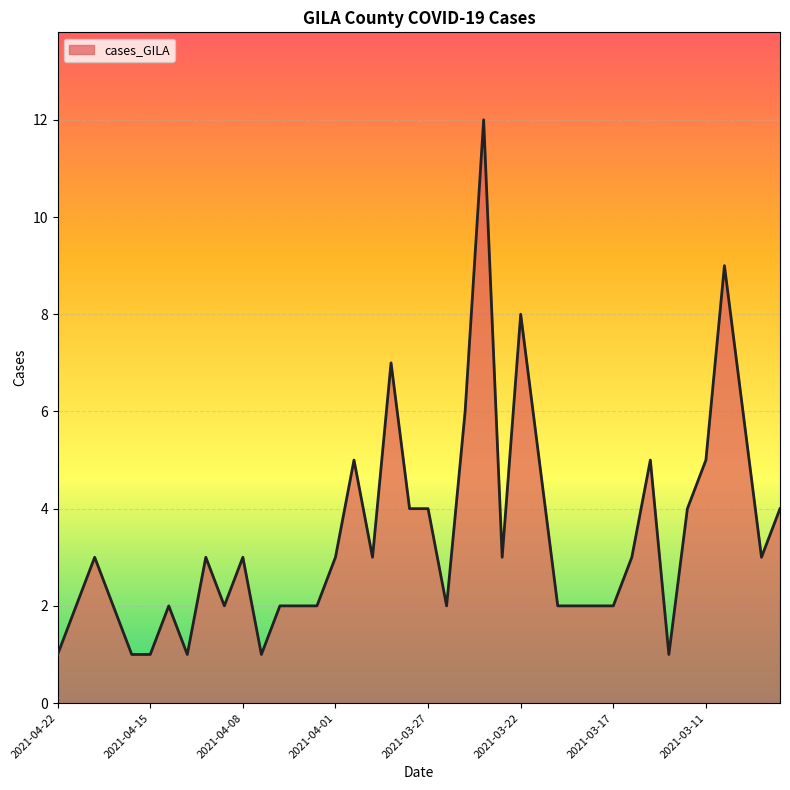

Count the number of data series in this chart.

1